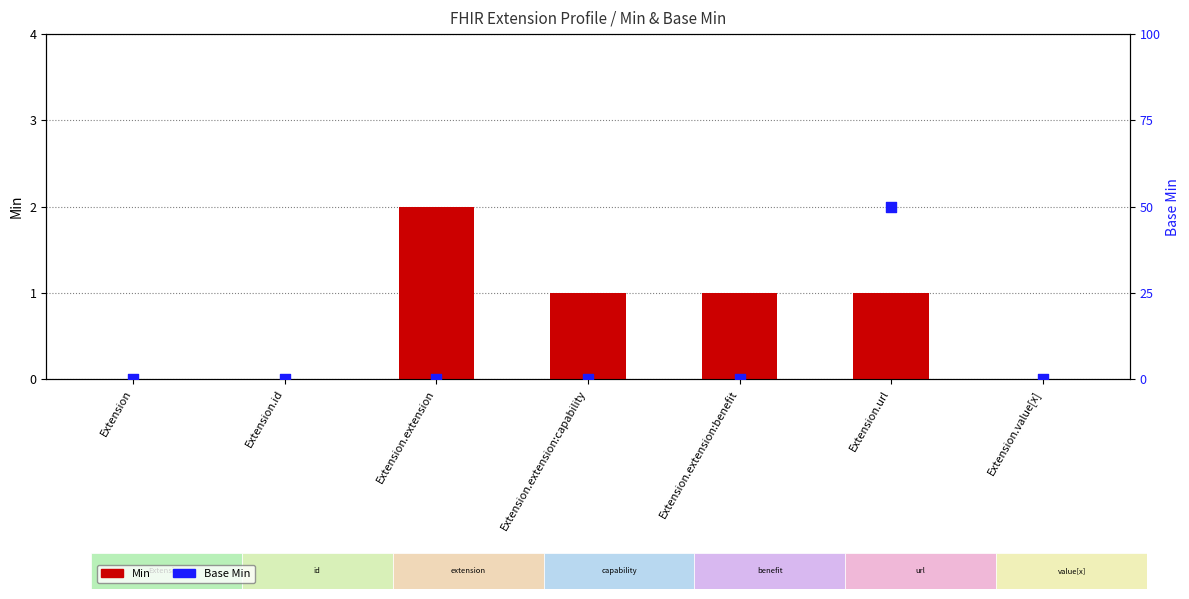

Which series contains the highest Y value?

Base Min